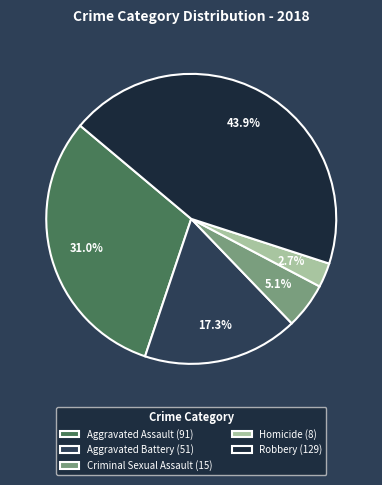

Is there a majority slice in this chart?

No